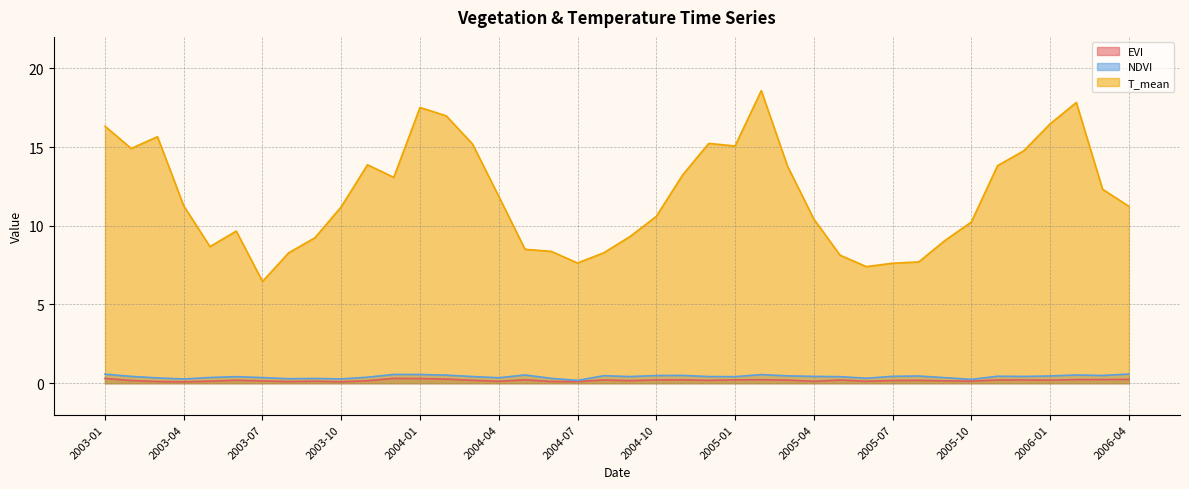

Between 2003-10 and 2004-09, which series saw the biggest shift?

T_mean